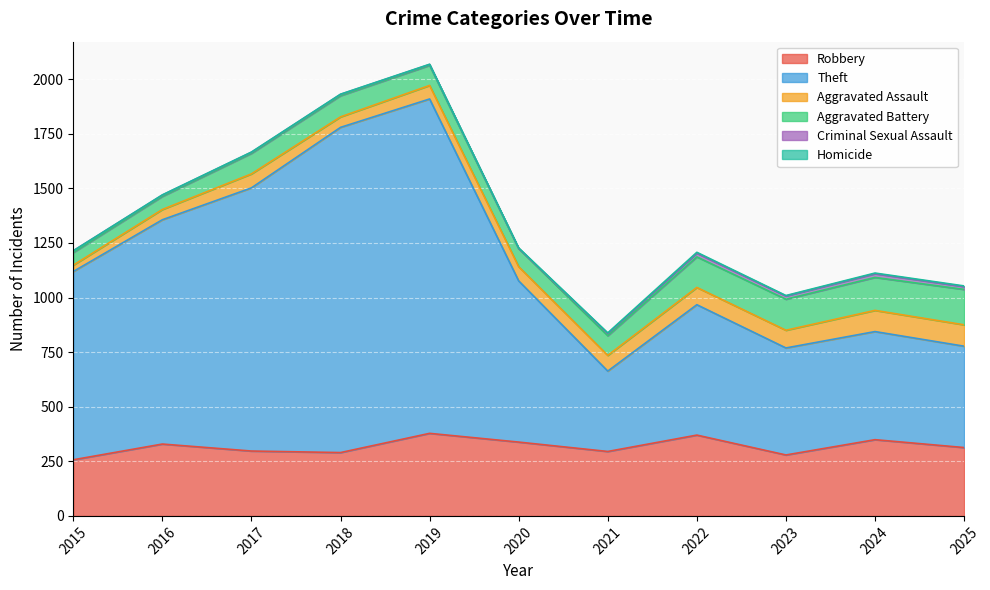

Count the number of data series in this chart.

6